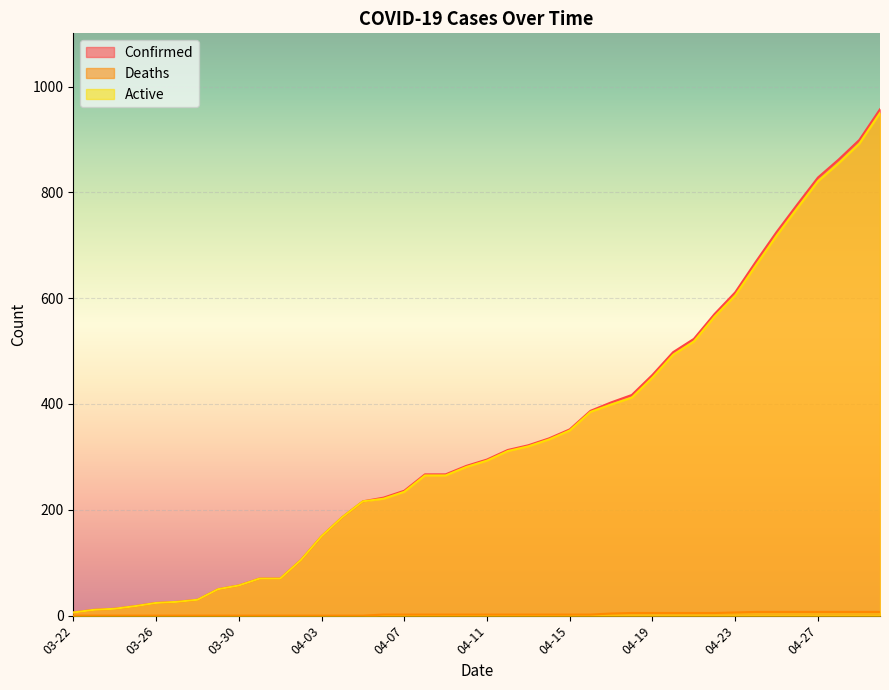

Read the Confirmed value at 04-30.

957